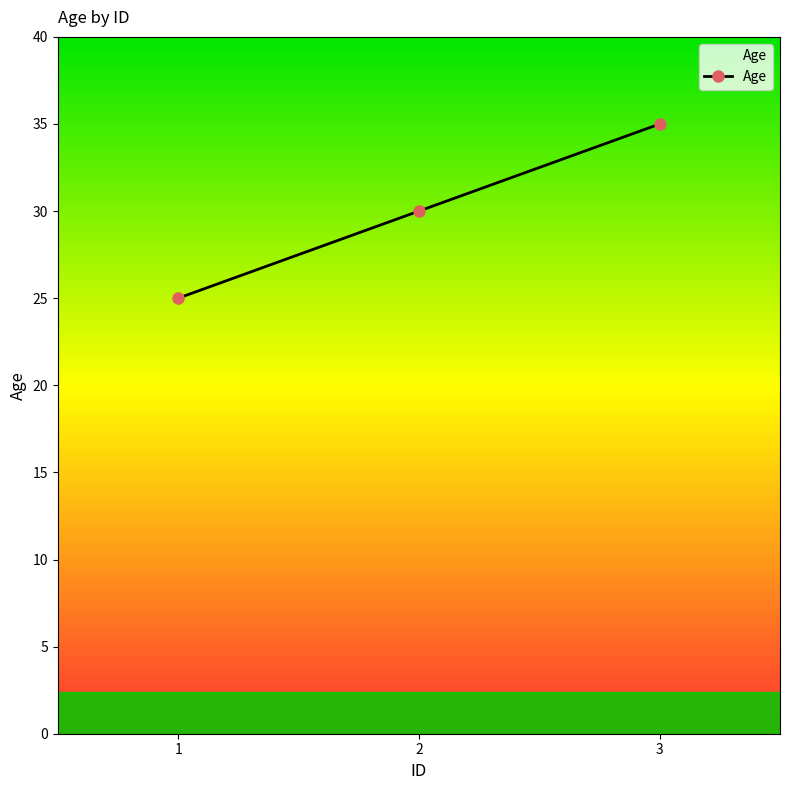

Reading right to left, transcribe all the data shown in this chart.

3=35	2=30	1=25